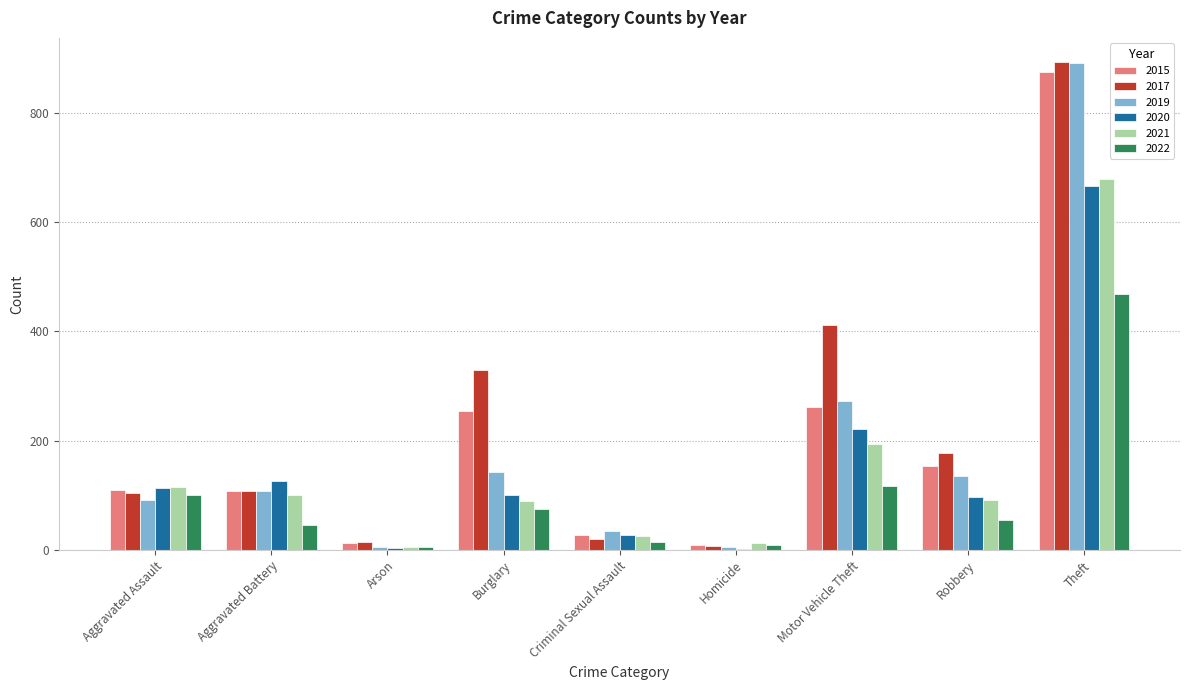

Which series changed the most between Aggravated Battery and Homicide?

2020